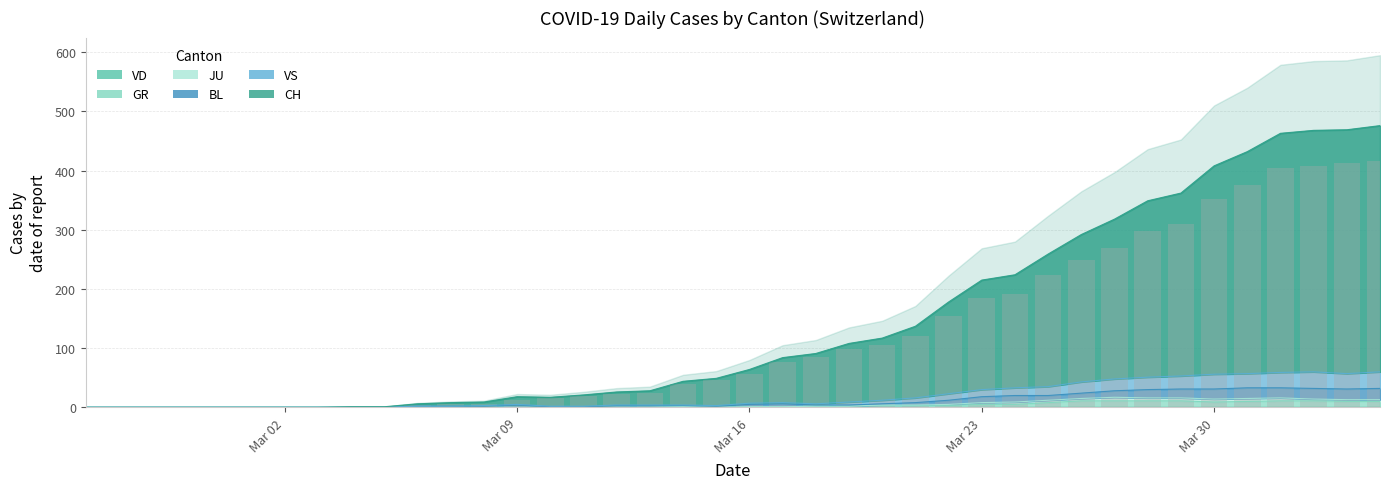

What is the greatest value displayed?

416